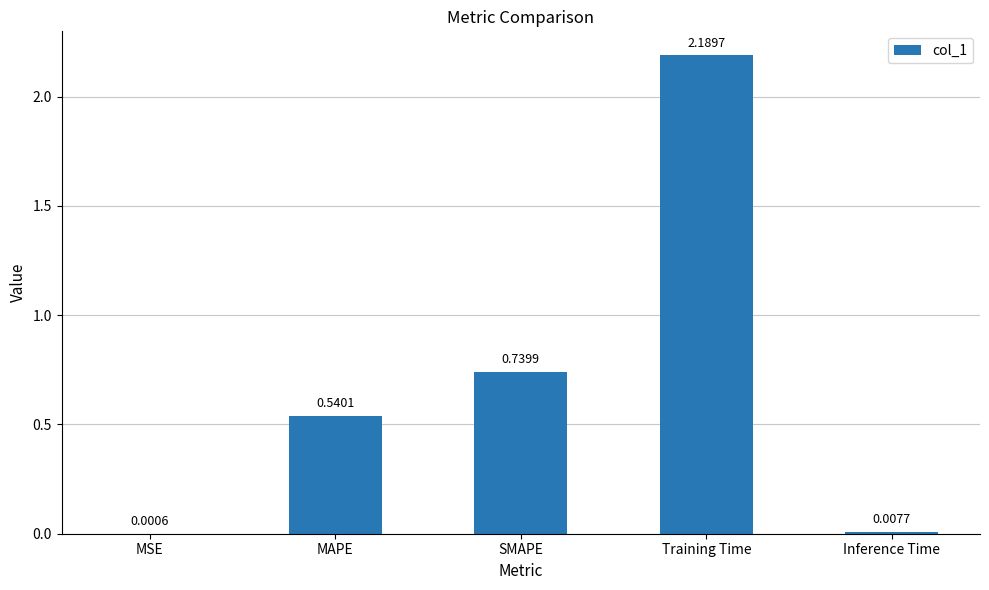

At which label is the value closest to 1?

SMAPE